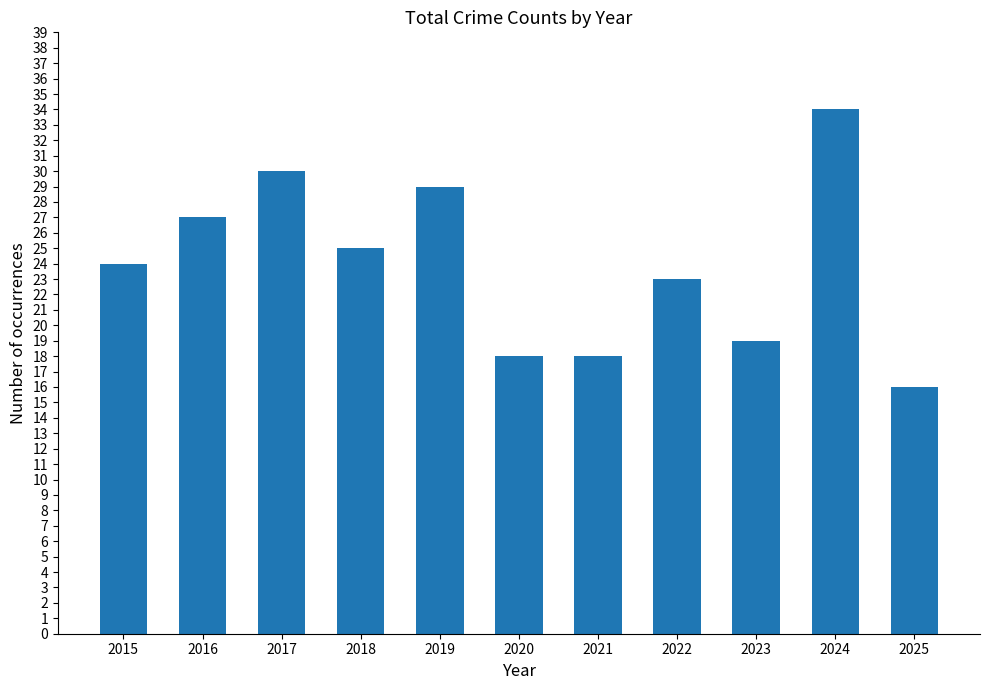

Are the bars horizontal?

No